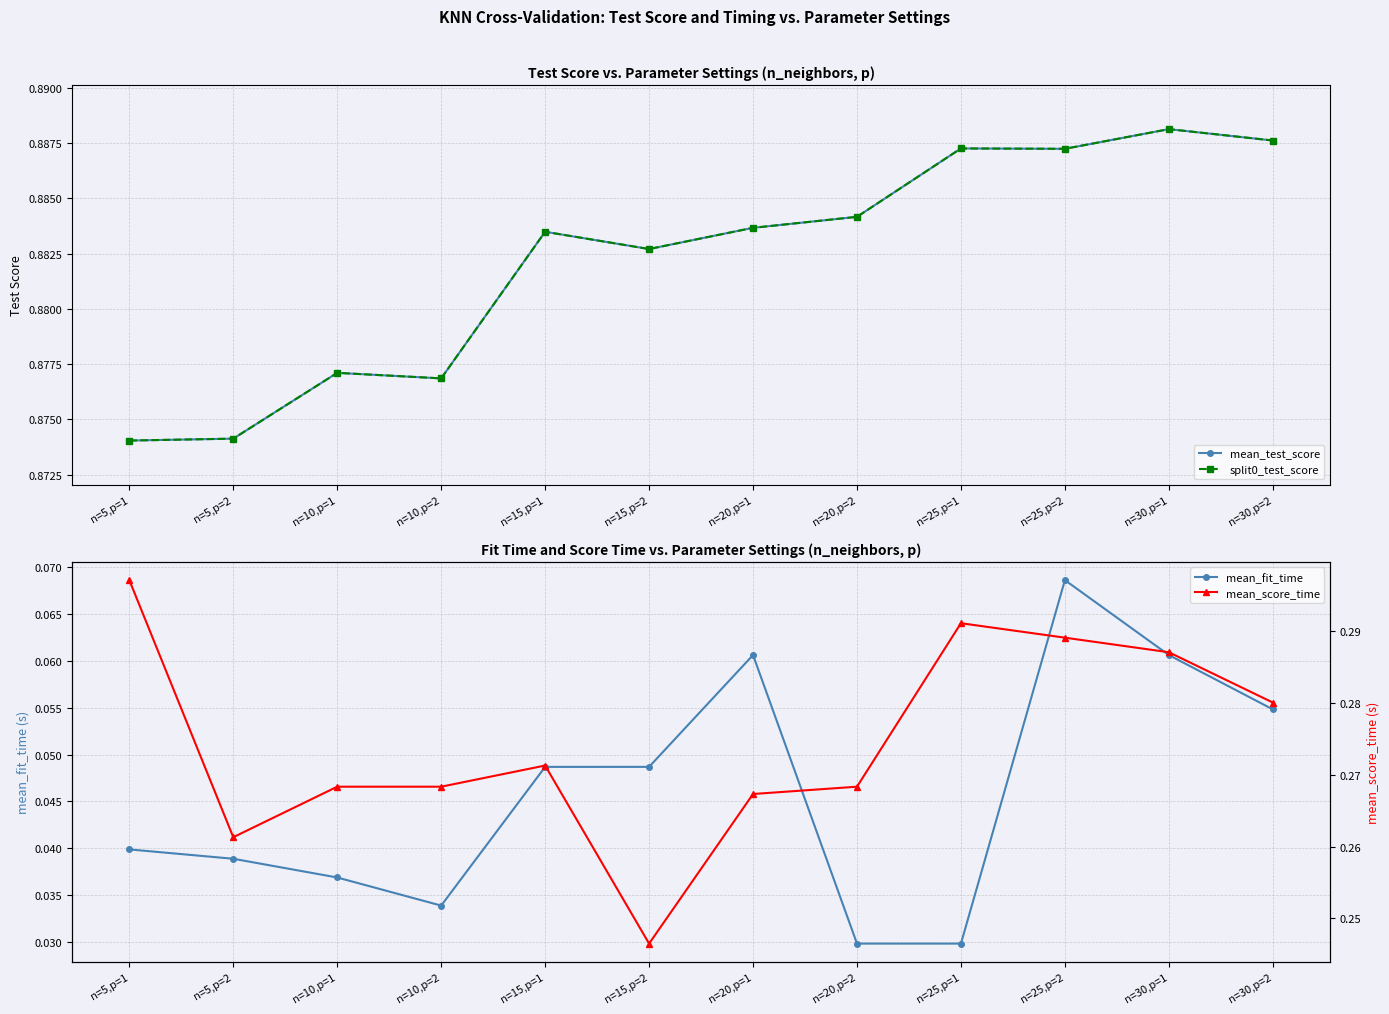

Is the value of split0_test_score at n=30,p=2 greater than the value of mean_score_time at n=10,p=1?

Yes